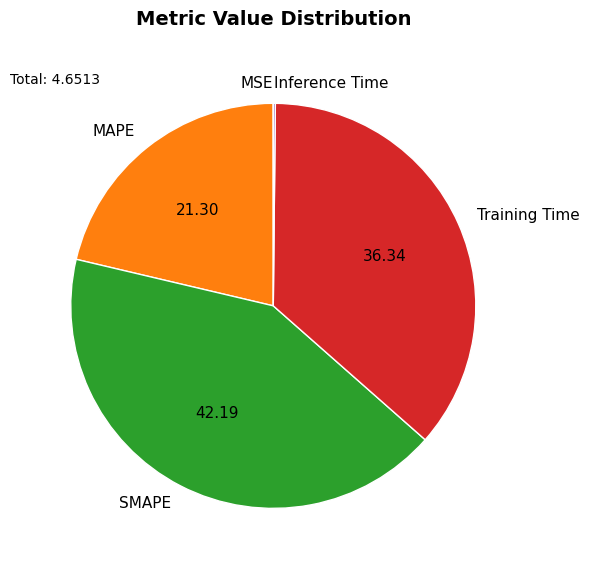

True or false: MAPE accounts for 21% of the total.

True